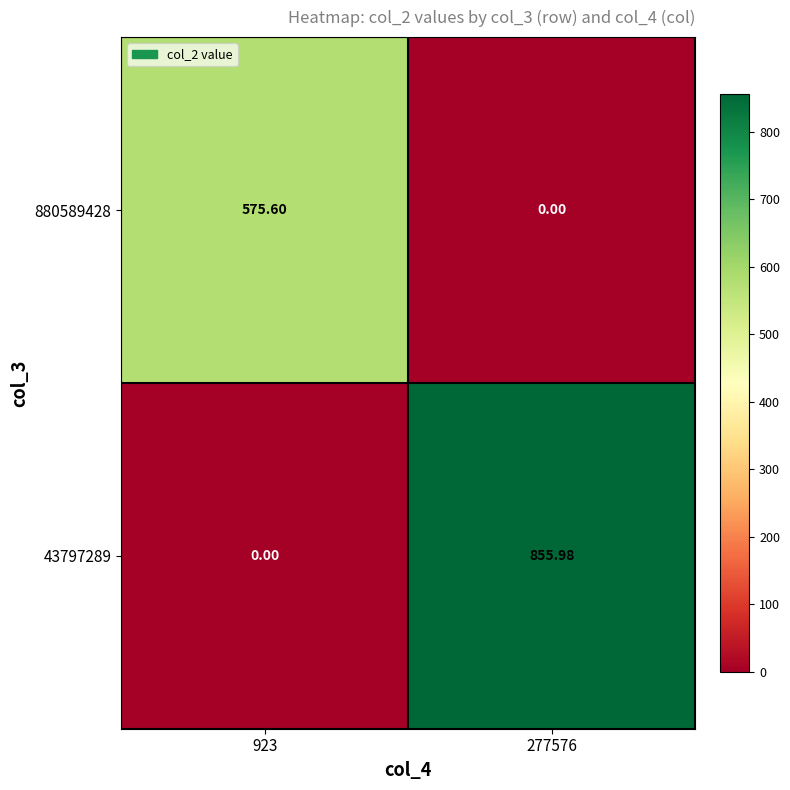

How many categories are shown in the chart?

2